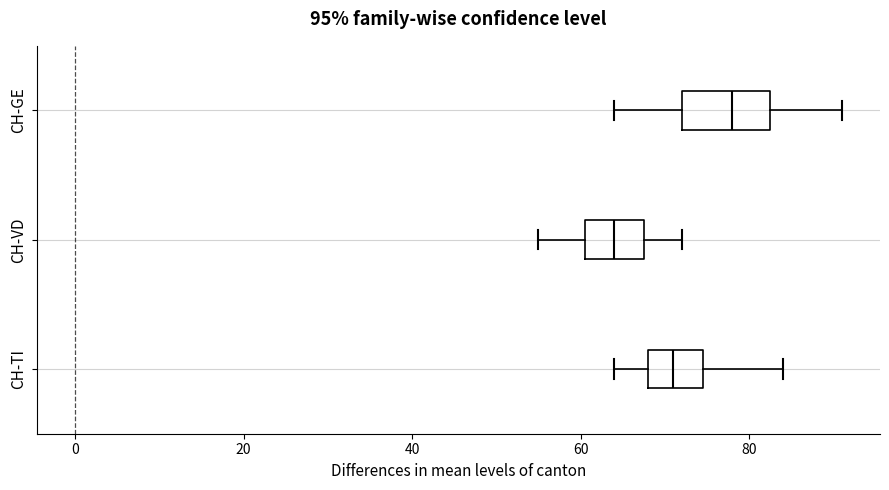

Which box has the furthest to the right median line?

CH-GE